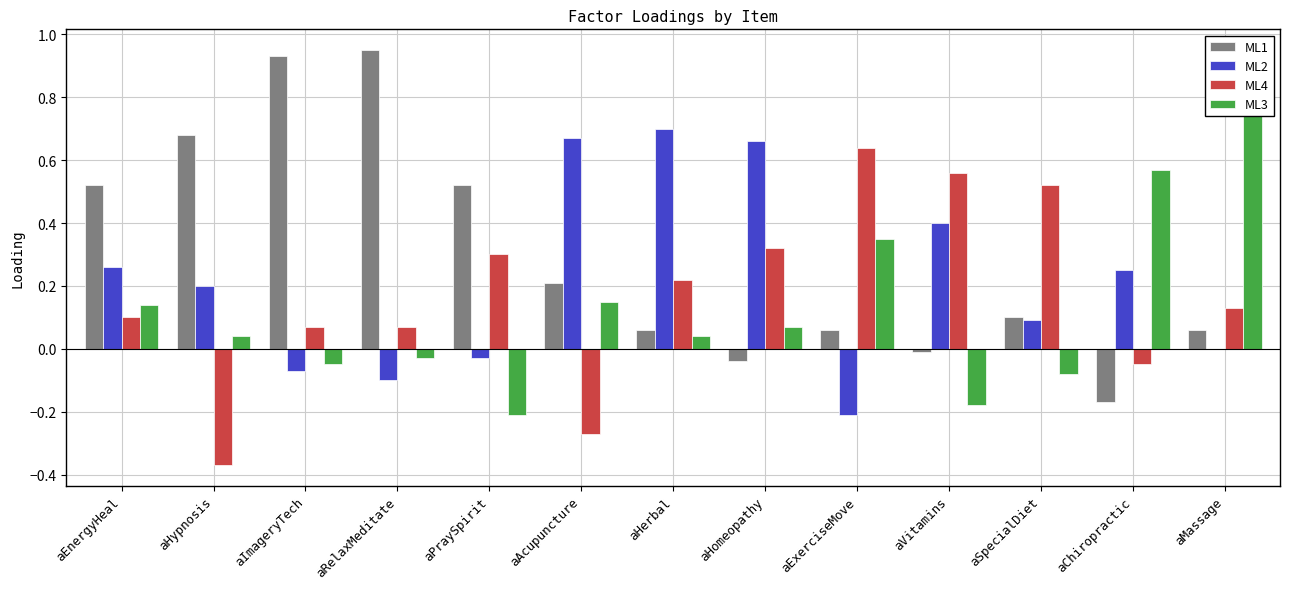

At which label does ML3 first exceed 0?

aEnergyHeal